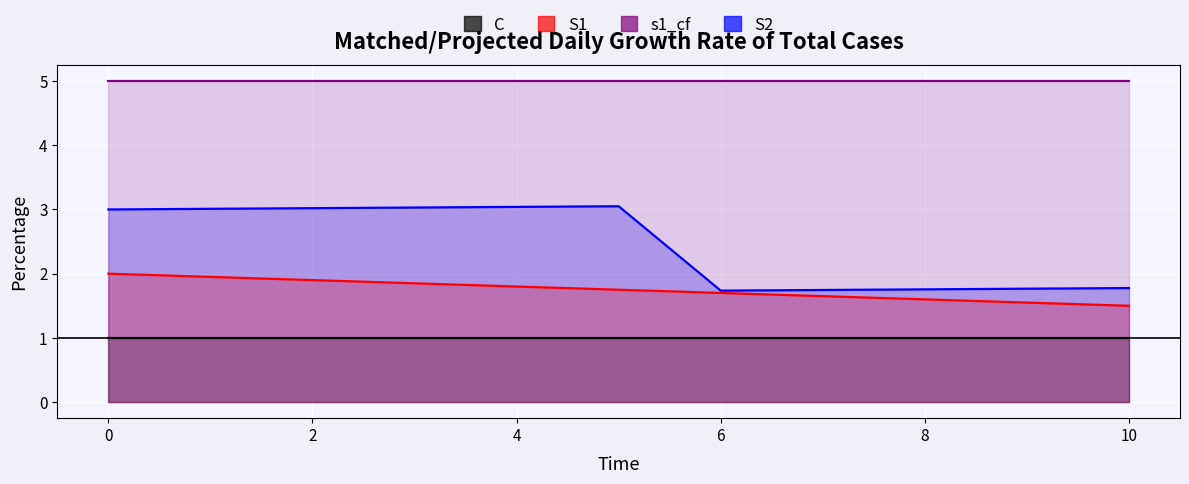

Which series has the largest range (max minus min)?

S2